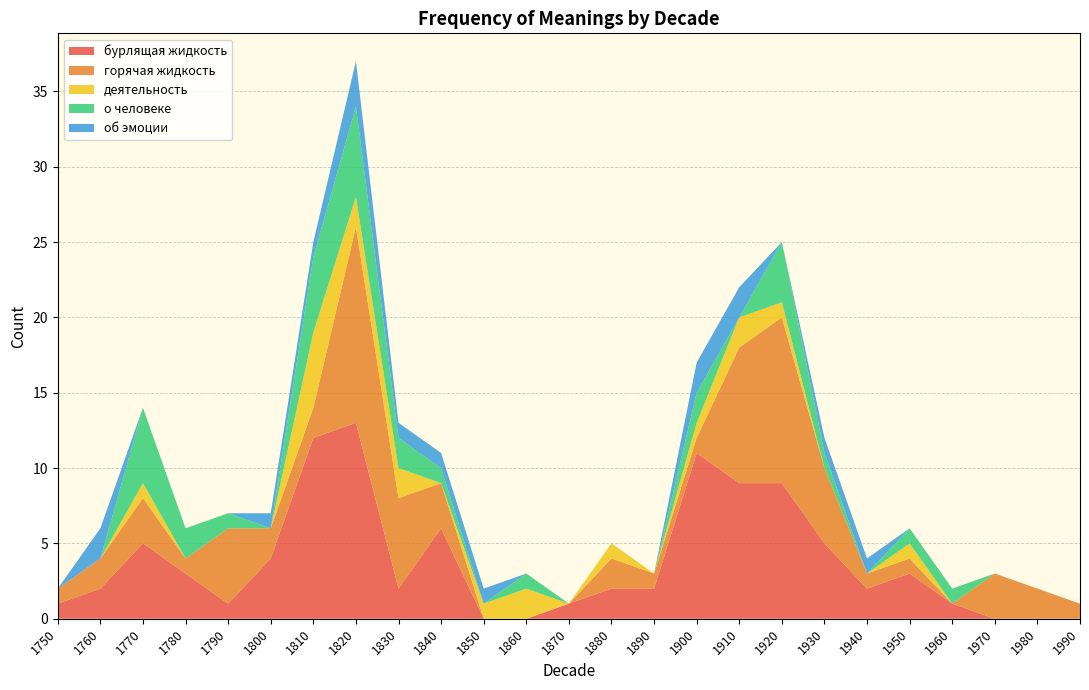

Reading right to left, extract all data points from this chart.

бурлящая жидкость: 1990=0	1980=0	1970=0	1960=1	1950=3	1940=2	1930=5	1920=9	1910=9	1900=11	1890=2	1880=2	1870=1	1860=0	1850=0	1840=6	1830=2	1820=13	1810=12	1800=4	1790=1	1780=3	1770=5	1760=2	1750=1
горячая жидкость: 1990=1	1980=2	1970=3	1960=0	1950=1	1940=1	1930=5	1920=11	1910=9	1900=1	1890=1	1880=2	1870=0	1860=0	1850=0	1840=3	1830=6	1820=13	1810=2	1800=2	1790=5	1780=1	1770=3	1760=2	1750=1
деятельность: 1990=0	1980=0	1970=0	1960=0	1950=1	1940=0	1930=0	1920=1	1910=2	1900=1	1890=0	1880=1	1870=0	1860=2	1850=1	1840=0	1830=2	1820=2	1810=5	1800=0	1790=0	1780=0	1770=1	1760=0	1750=0
о человеке: 1990=0	1980=0	1970=0	1960=1	1950=1	1940=0	1930=1	1920=4	1910=0	1900=2	1890=0	1880=0	1870=0	1860=1	1850=0	1840=1	1830=2	1820=6	1810=5	1800=0	1790=1	1780=2	1770=5	1760=0	1750=0
об эмоции: 1990=0	1980=0	1970=0	1960=0	1950=0	1940=1	1930=1	1920=0	1910=2	1900=2	1890=0	1880=0	1870=0	1860=0	1850=1	1840=1	1830=1	1820=3	1810=1	1800=1	1790=0	1780=0	1770=0	1760=2	1750=0